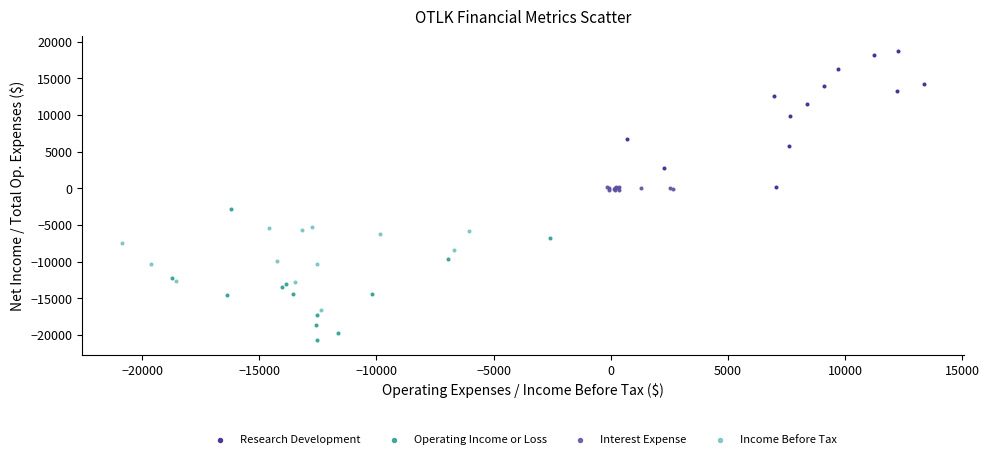

Which series contains the highest Y value?

Research Development